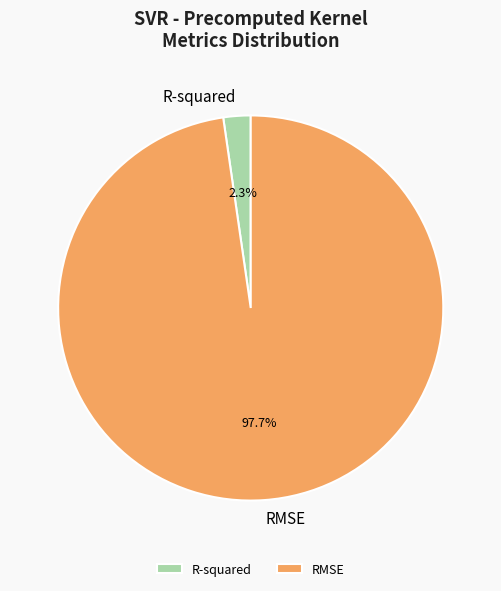

How many segments does this pie chart have?

2